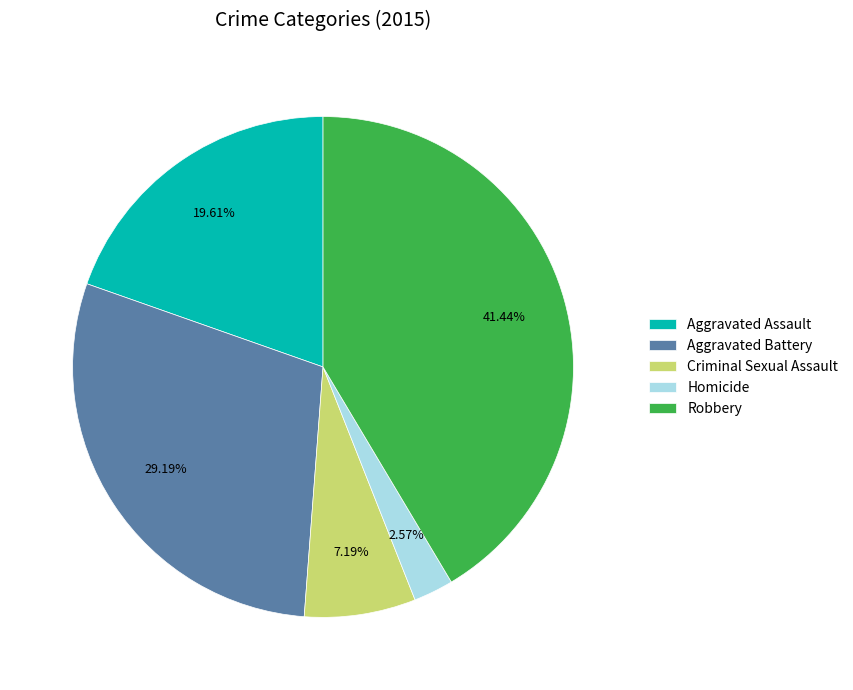

To the nearest percent, what portion does Aggravated Assault represent?

20%